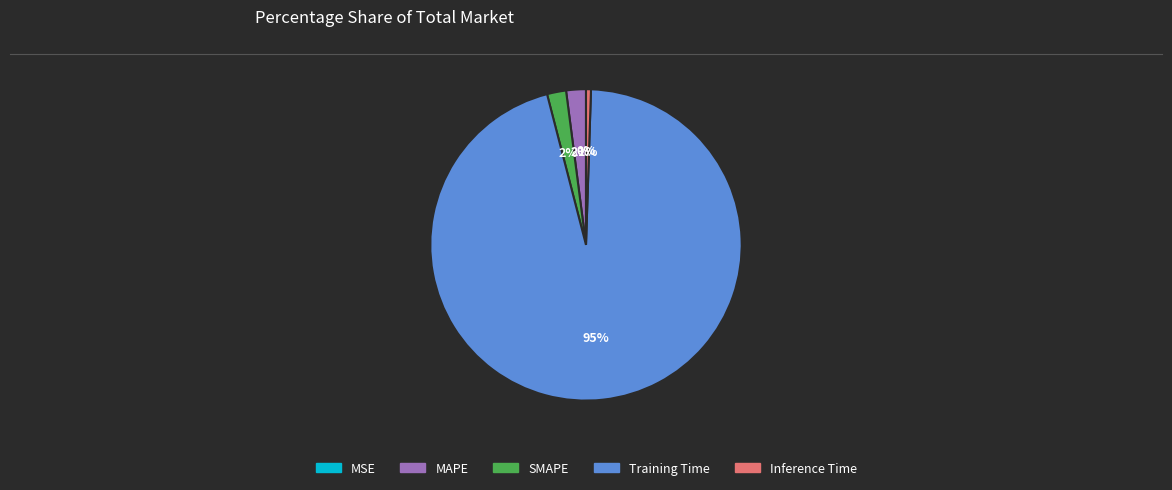

Is there a majority slice in this chart?

Yes